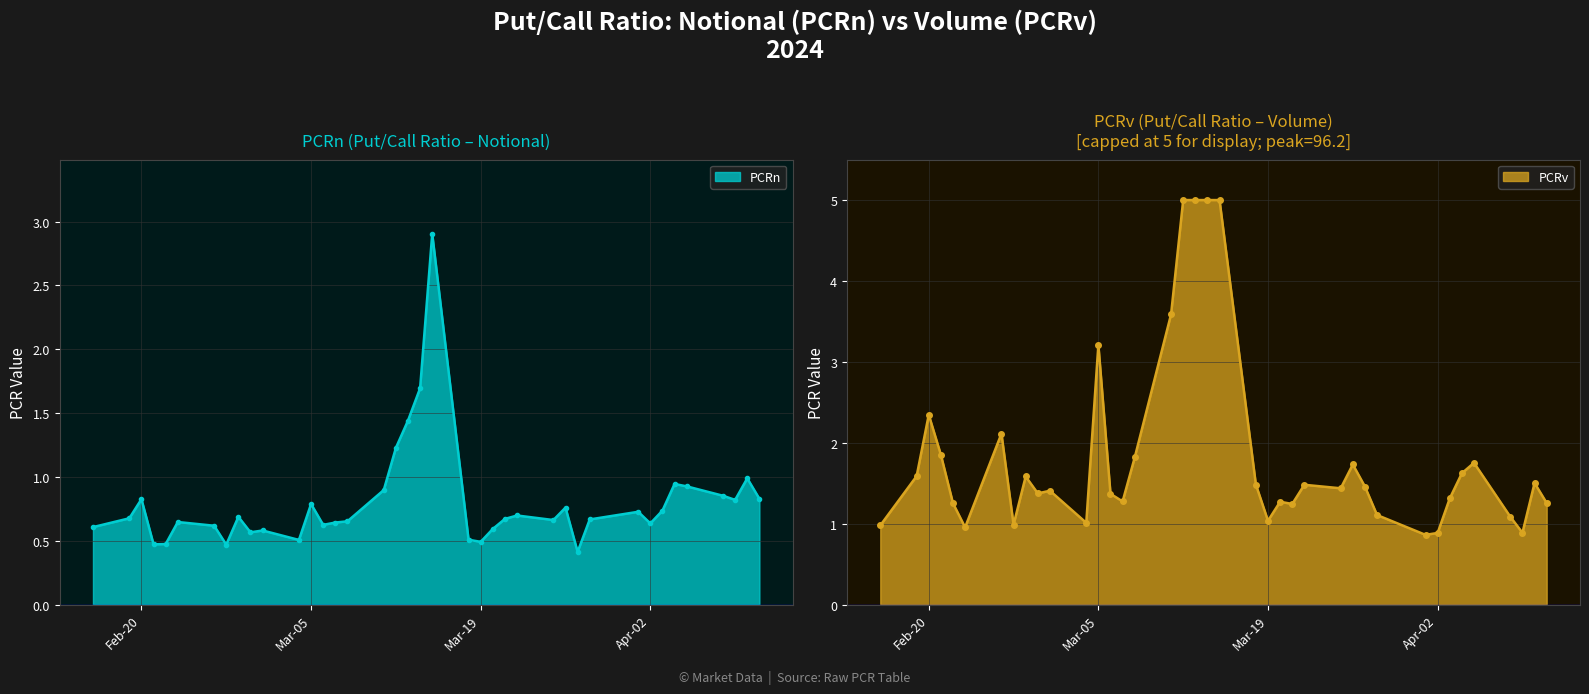

True or false: the data has more than 2 interior local peaks.

True